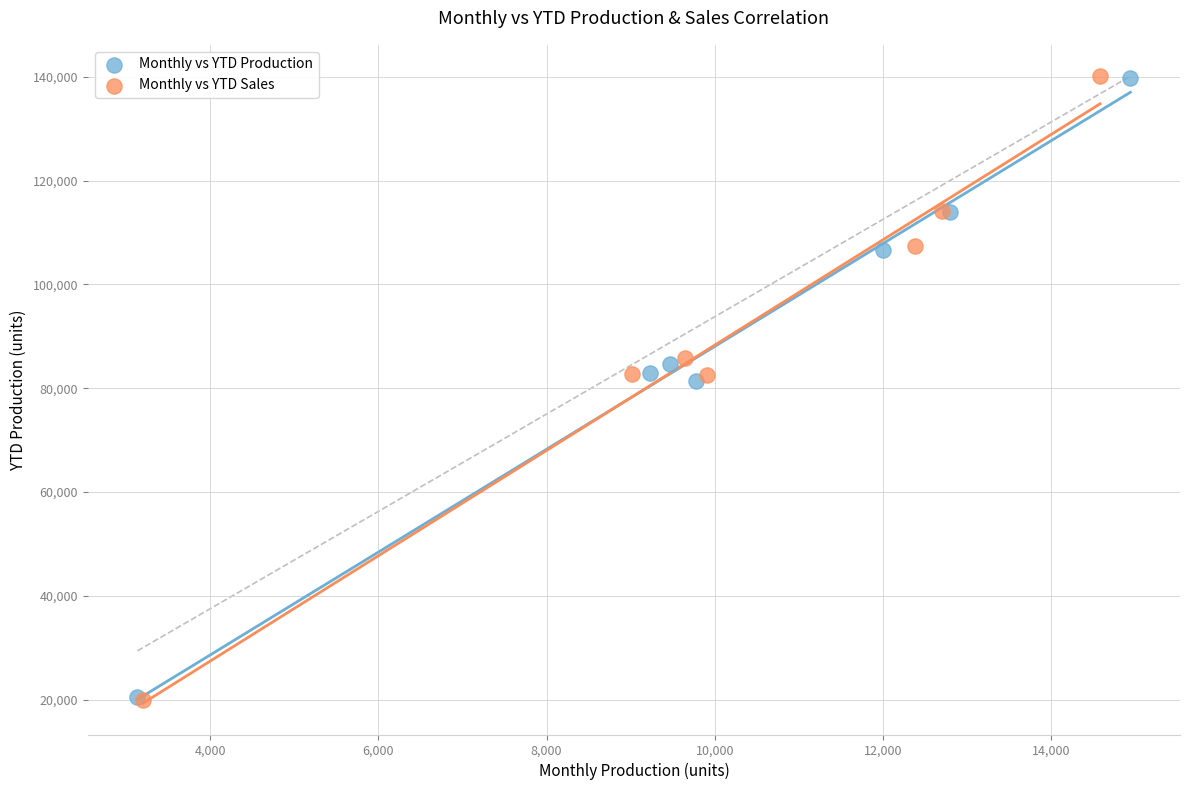

Which series has the largest Y range (max minus min)?

Monthly vs YTD Sales